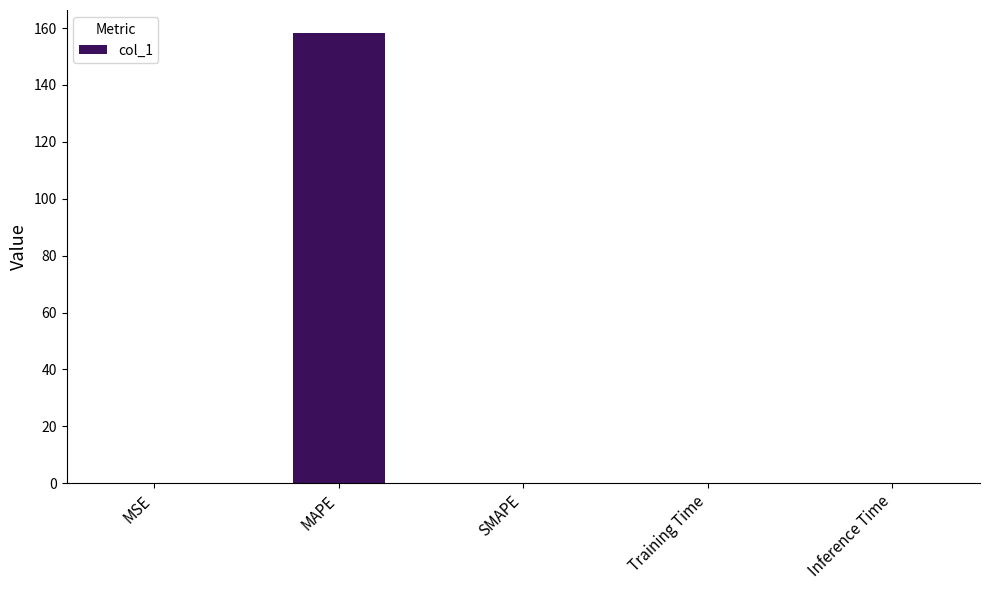

What is the sum of all values?

158.5